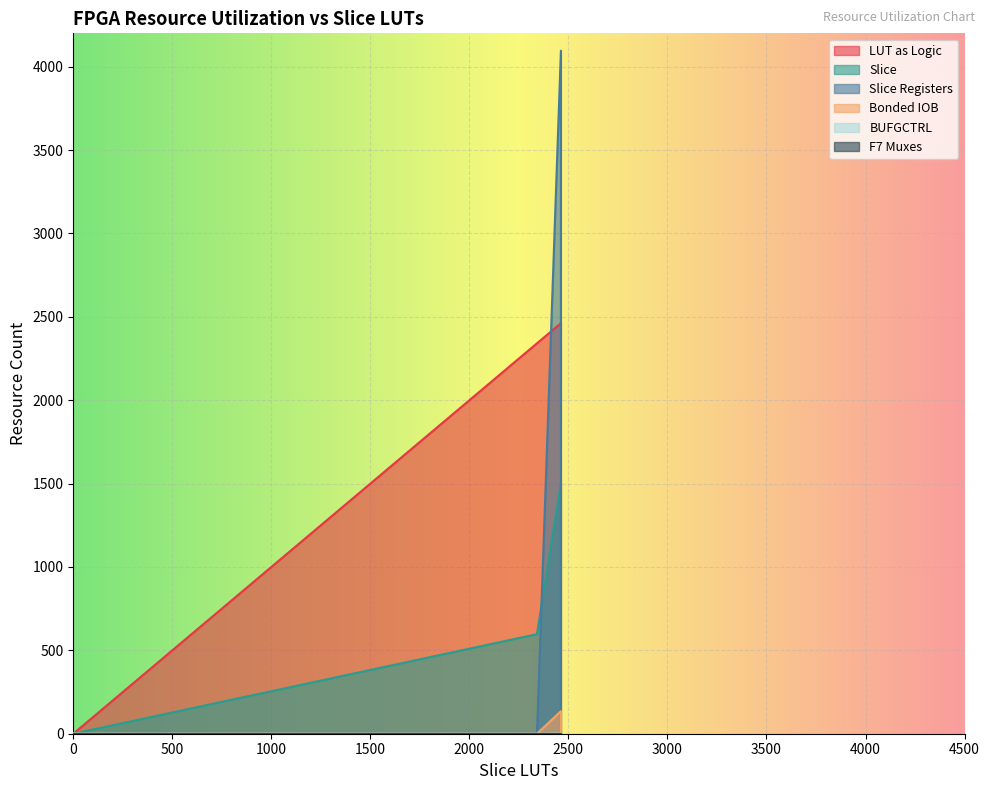

Is the value of BUFGCTRL at 2341 greater than the value of Slice at 4?

No